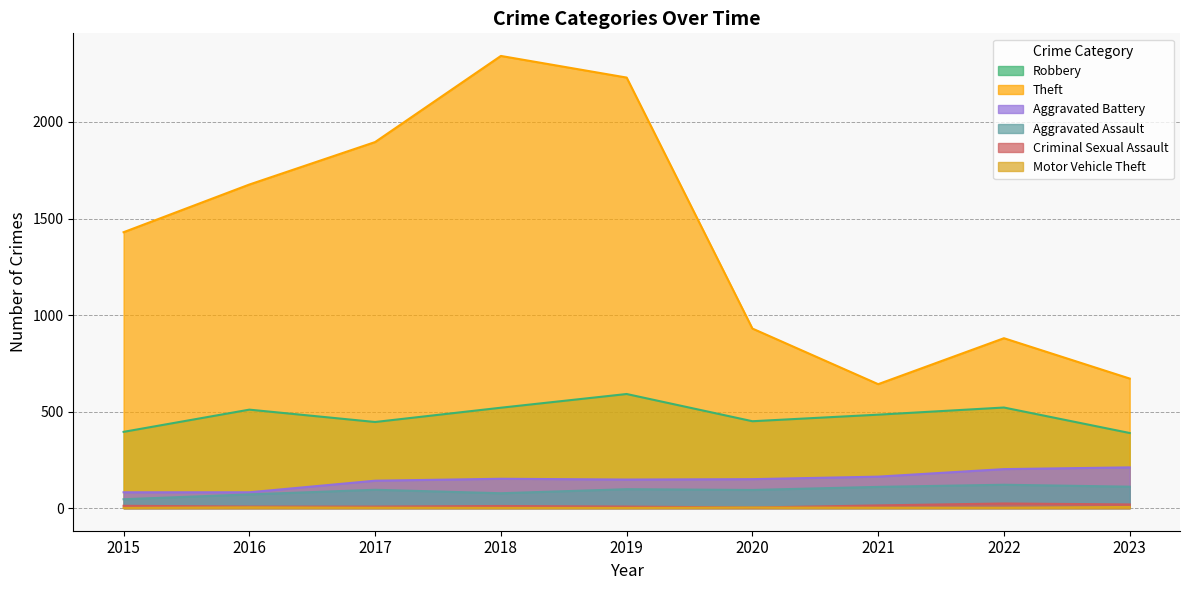

True or false: Motor Vehicle Theft and Aggravated Battery intersect in this chart.

False